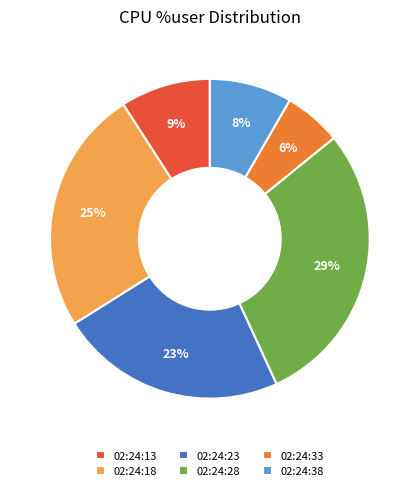

True or false: 02:24:28 accounts for 29% of the total.

True